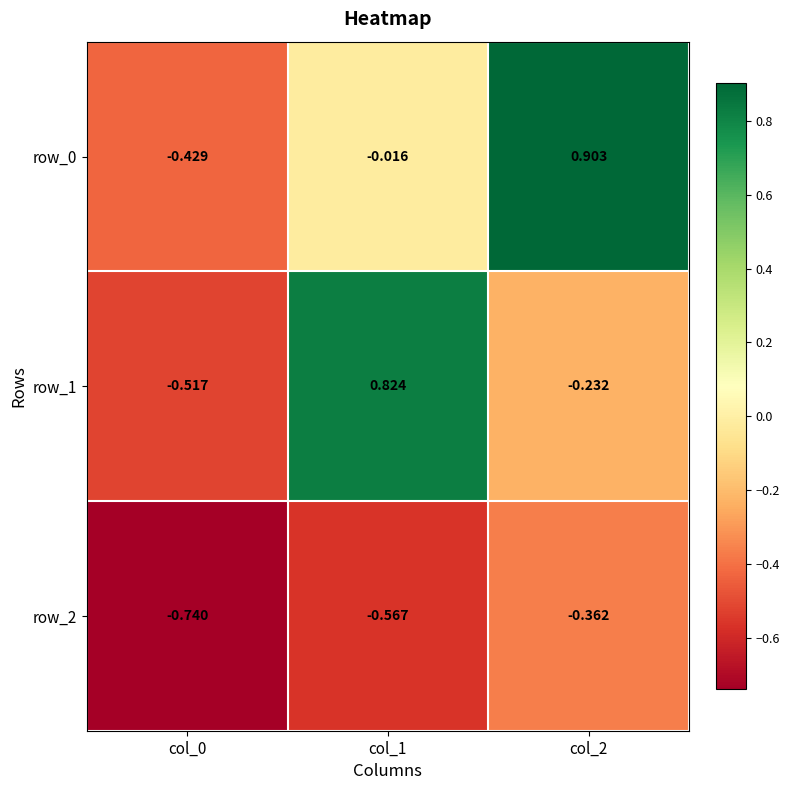

Reading left to right, extract all data points from this chart.

row_0: col_0=-0.4	col_1=-0.0	col_2=0.9
row_1: col_0=-0.5	col_1=0.8	col_2=-0.2
row_2: col_0=-0.7	col_1=-0.6	col_2=-0.4